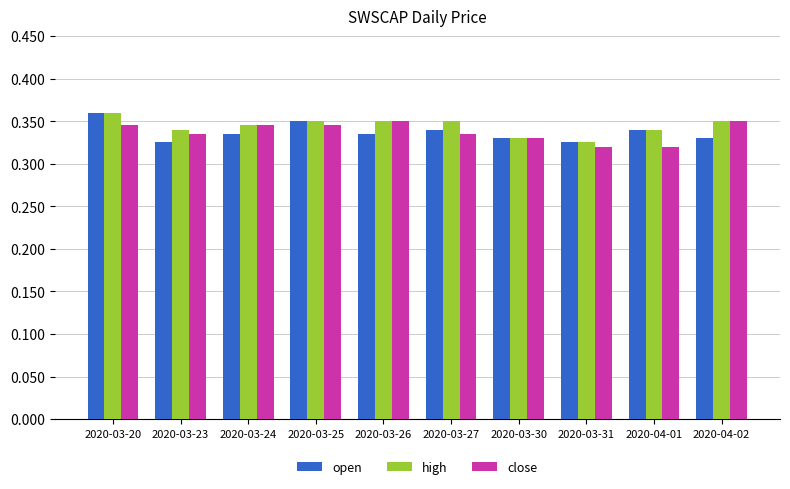

Which category has the highest value in the open series?

2020-03-20